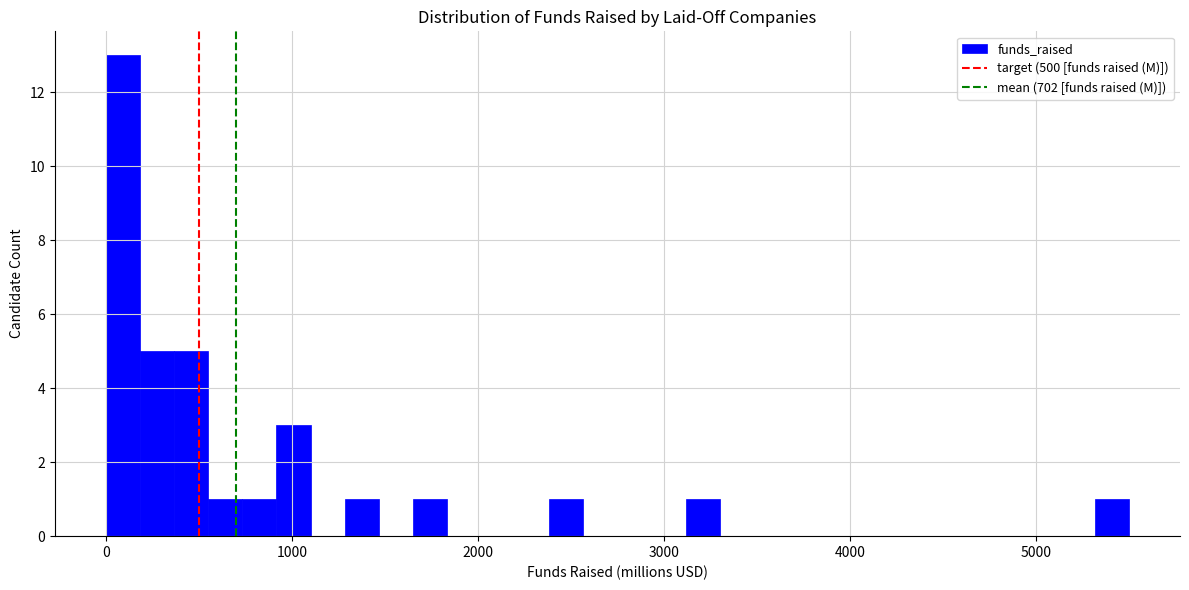

Around what value on the x-axis is the tallest bar? Give the approximate position of its centre, as read against the axis.

100